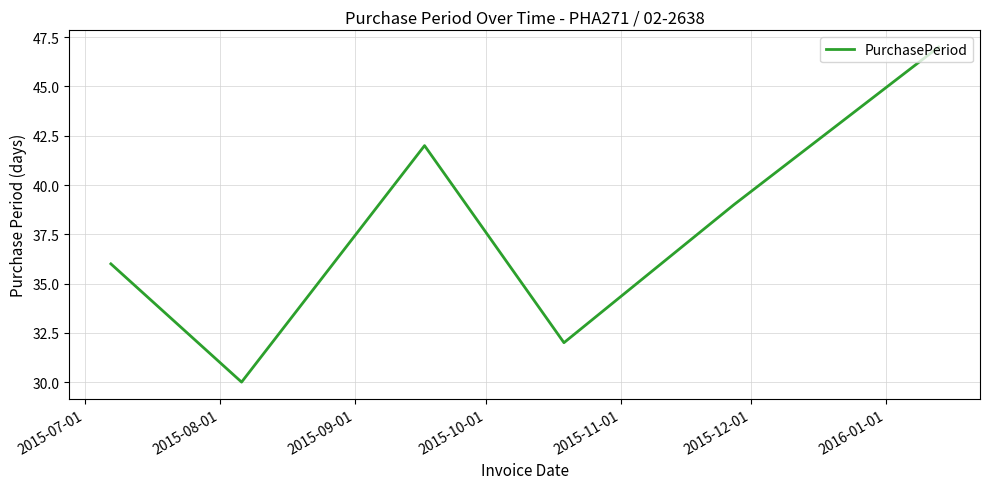

How many interior local valleys (lower than both neighbors) does the data have?

2